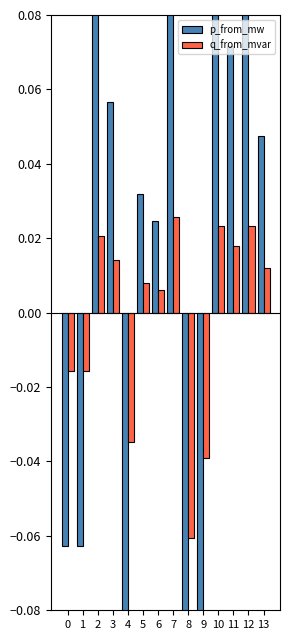

What is the difference between the second highest and second lowest values in the q_from_mvar series?

0.1